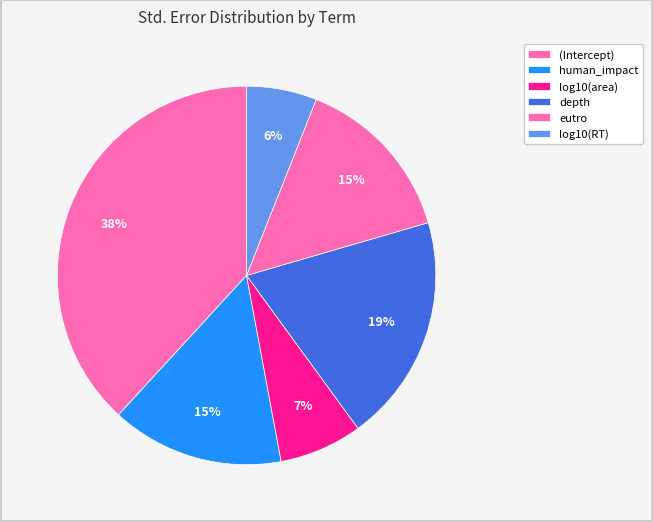

To the nearest percent, what is the difference between the largest and smallest slice percentages?

32%